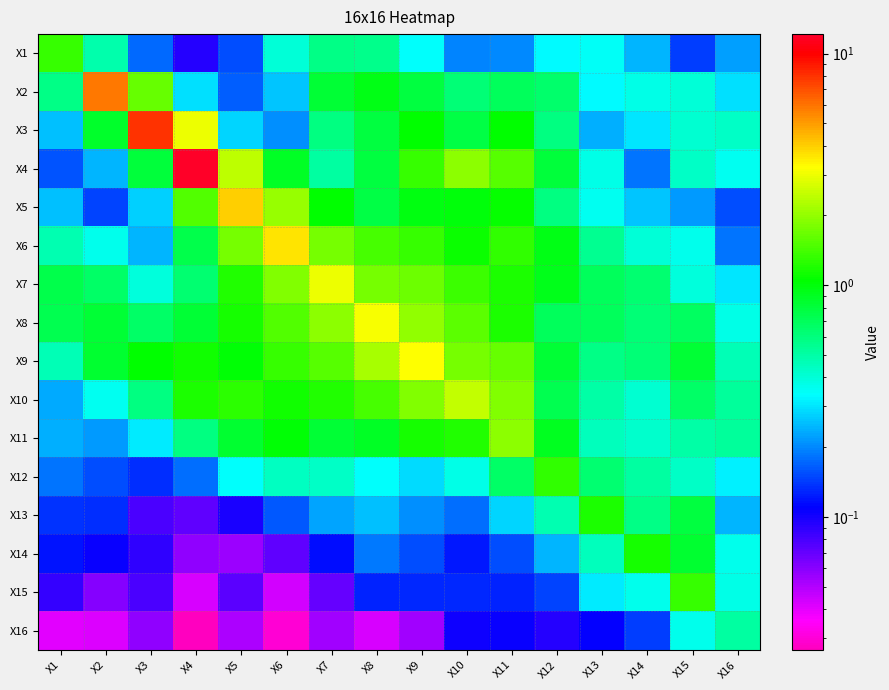

Count the number of data series in this chart.

16